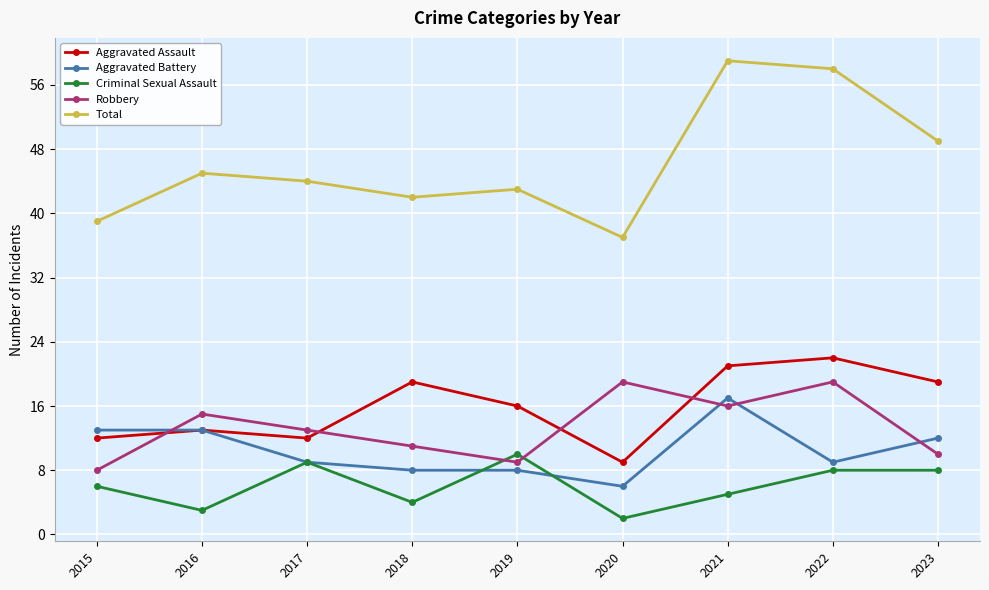

True or false: Total and Robbery intersect in this chart.

False